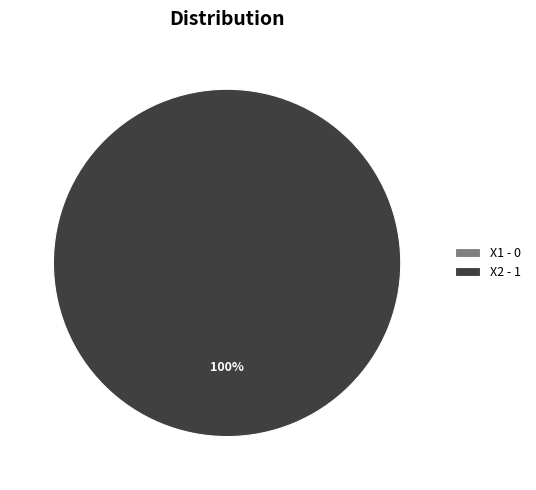

Count the number of slices in the pie.

2